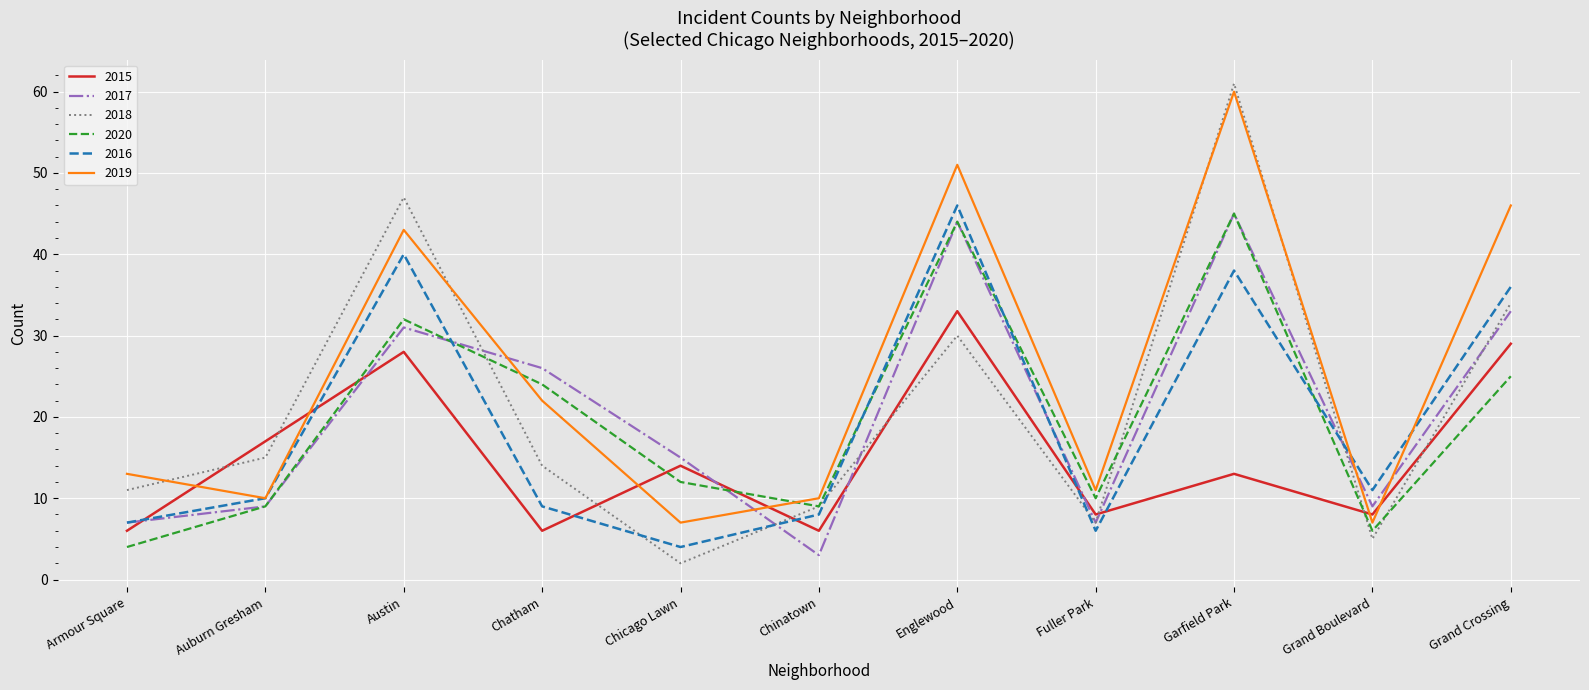

True or false: 2015 has more than 2 interior local peaks.

True